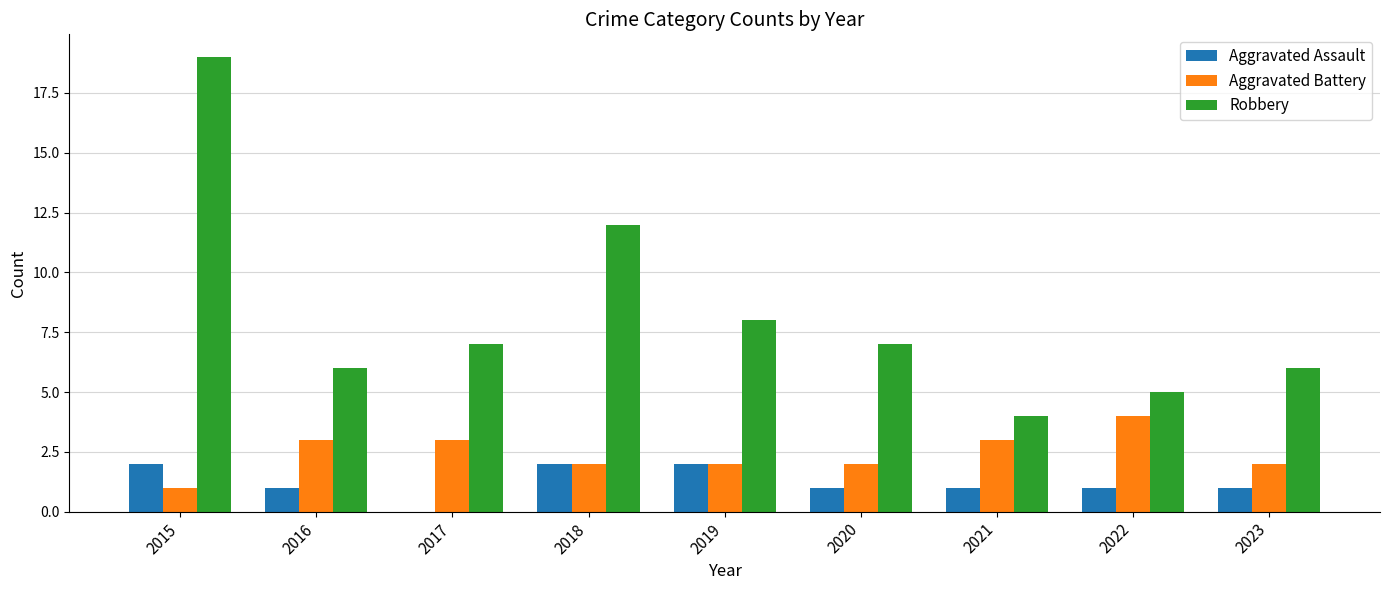

Where does the Aggravated Assault series first go above 1?

2015